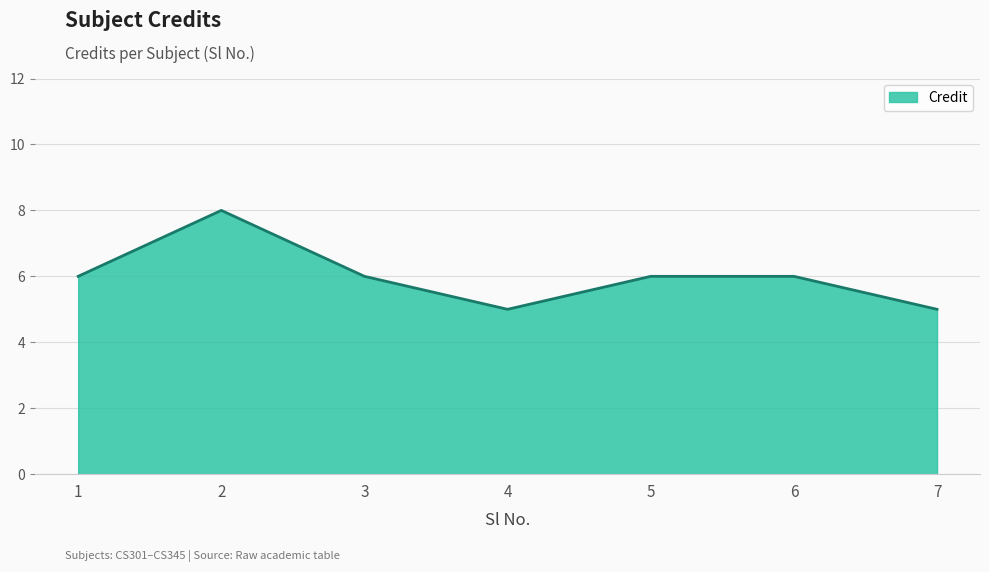

The value at 2 is 11. True or false?

False